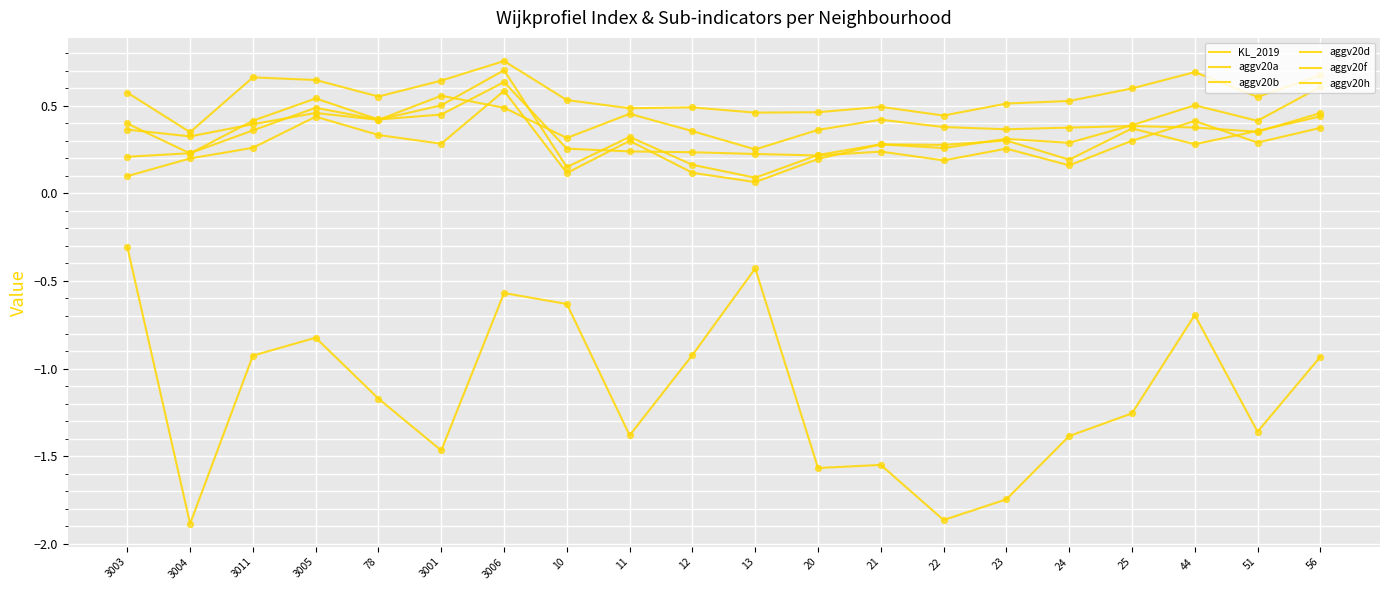

Does the chart have visible grid lines?

Yes